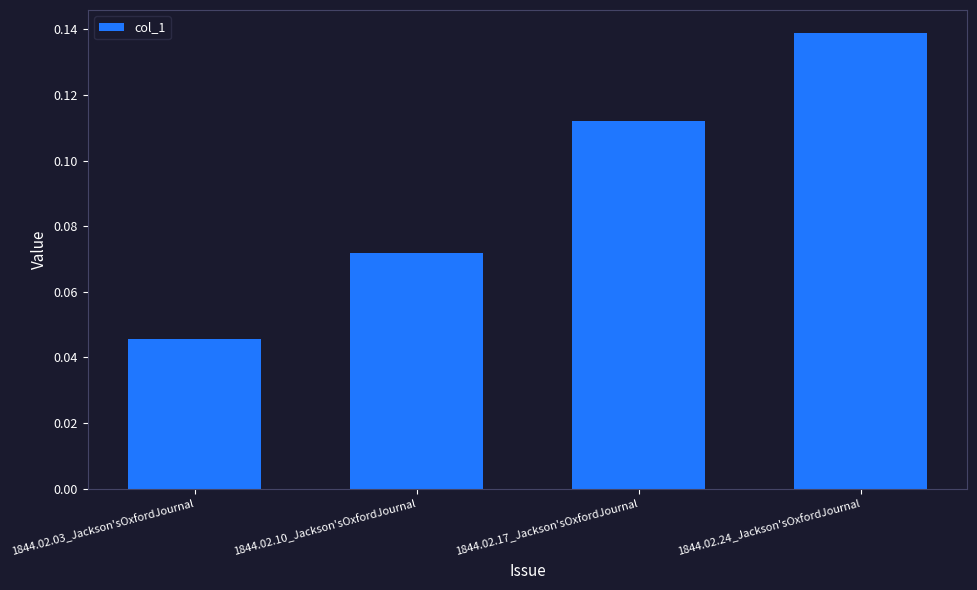

Rank the categories by value from lowest to highest.

1844.02.03_Jackson'sOxfordJournal, 1844.02.10_Jackson'sOxfordJournal, 1844.02.17_Jackson'sOxfordJournal, 1844.02.24_Jackson'sOxfordJournal